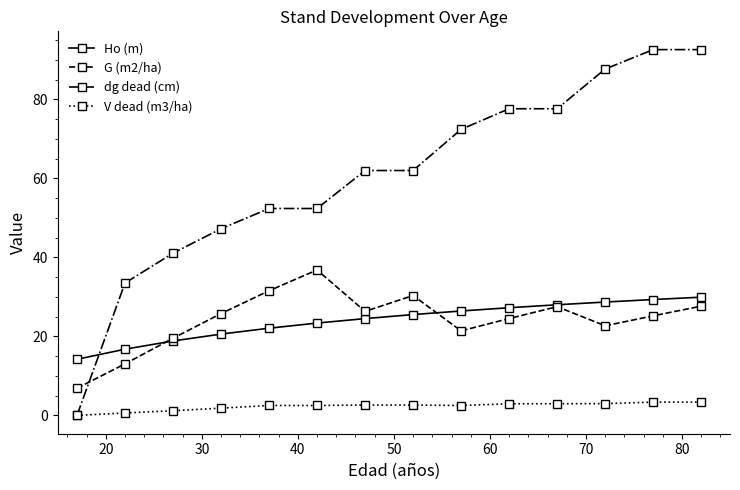

How many distinct data groups are displayed?

4